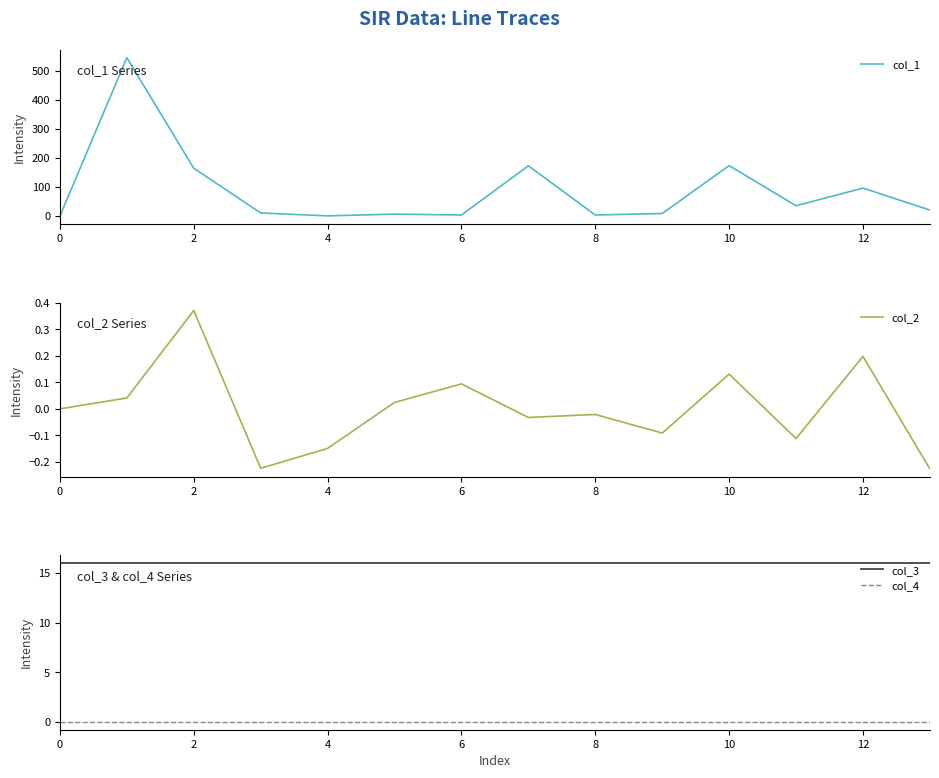

What is the maximum value for col_3?

16